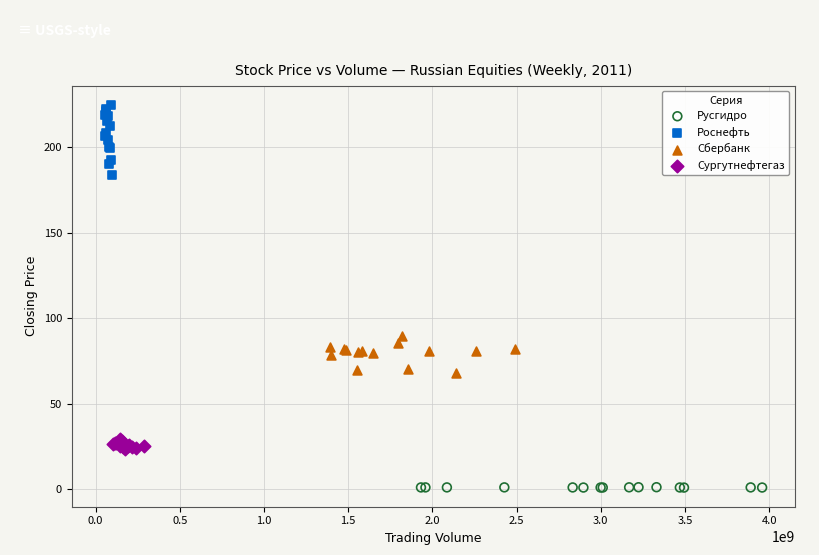

What are all the series names shown in the legend?

Русгидро, Роснефть, Сбербанк, Сургутнефтегаз